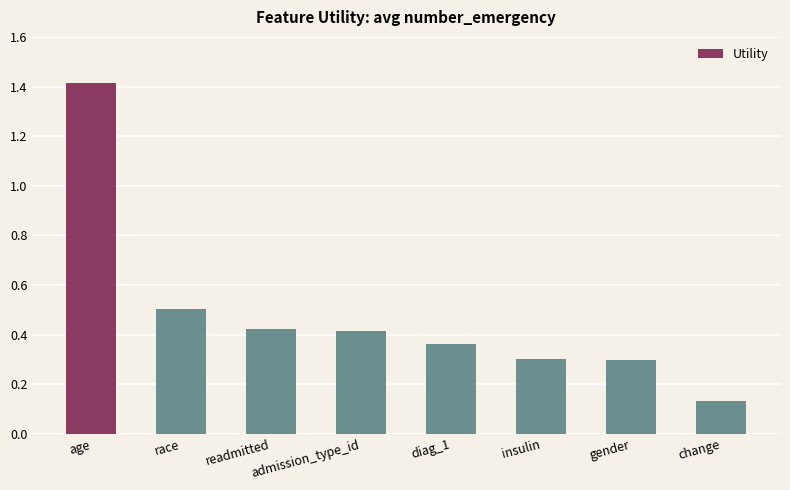

Is it true that the value at readmitted is 0.6?

False